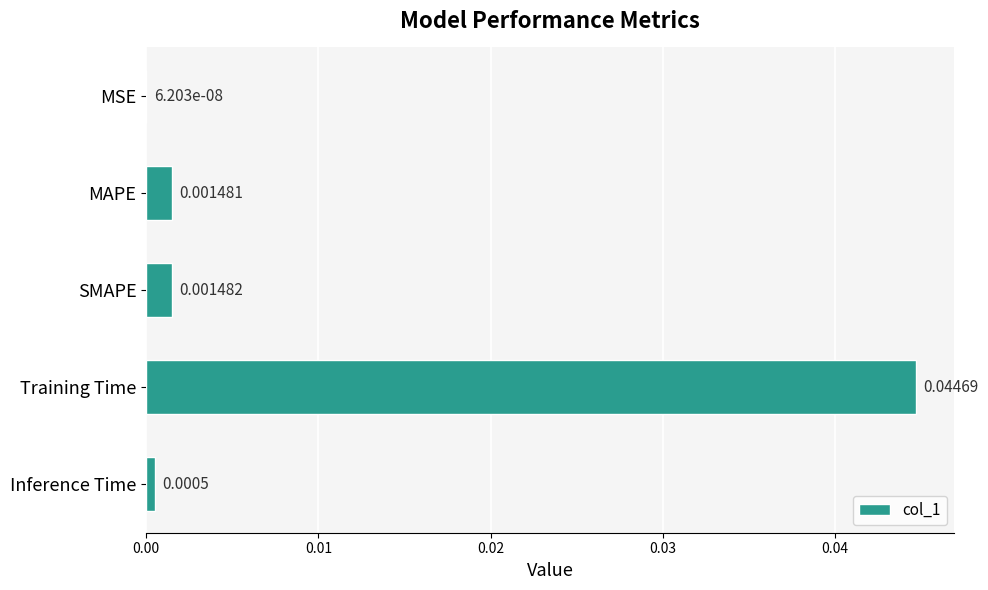

At which label is the value closest to 0?

MSE